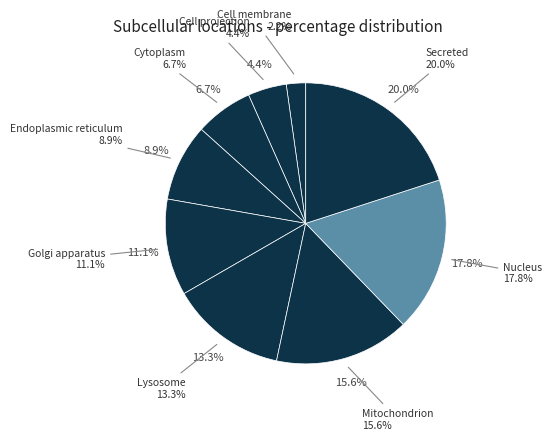

Combined, do Mitochondrion and Cell projection account for over 50%?

No